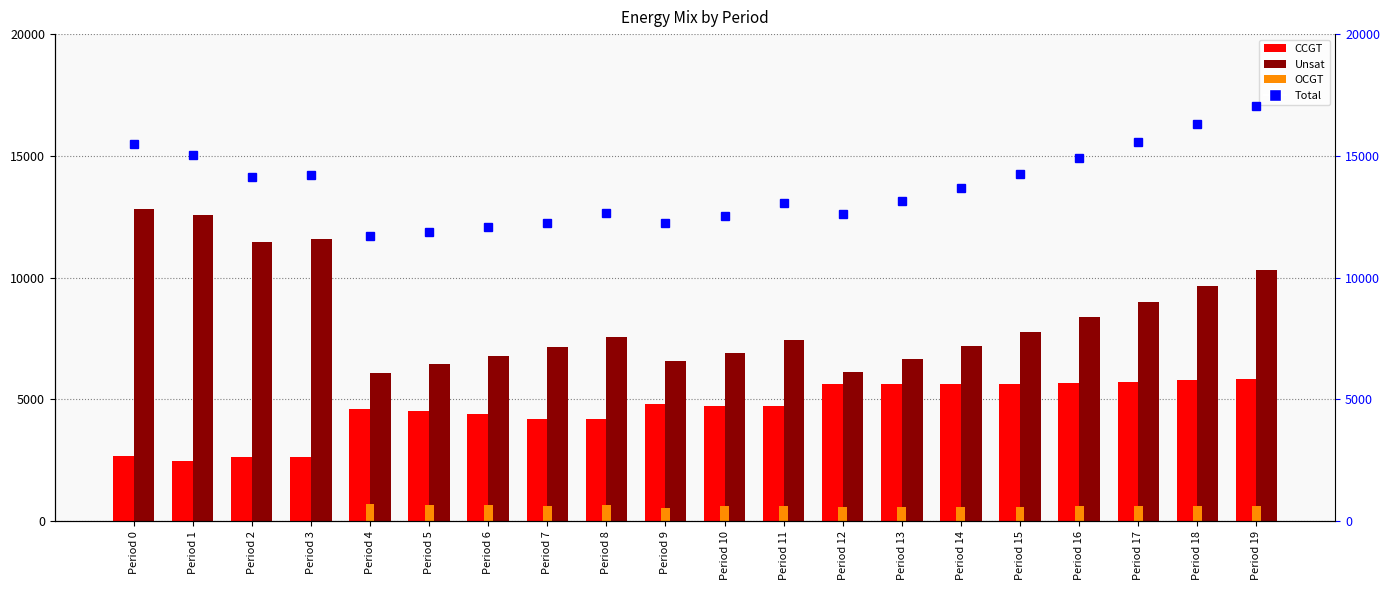

At which category does the chart reach its peak across all series?

Period 19